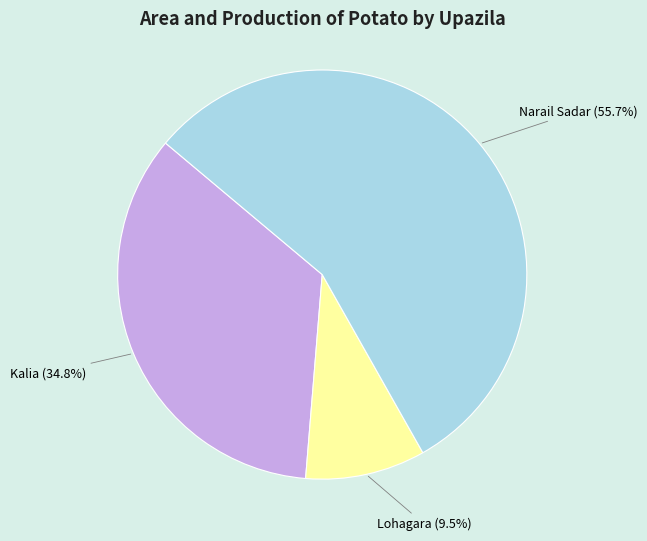

Is there any slice that represents more than half of the pie?

Yes